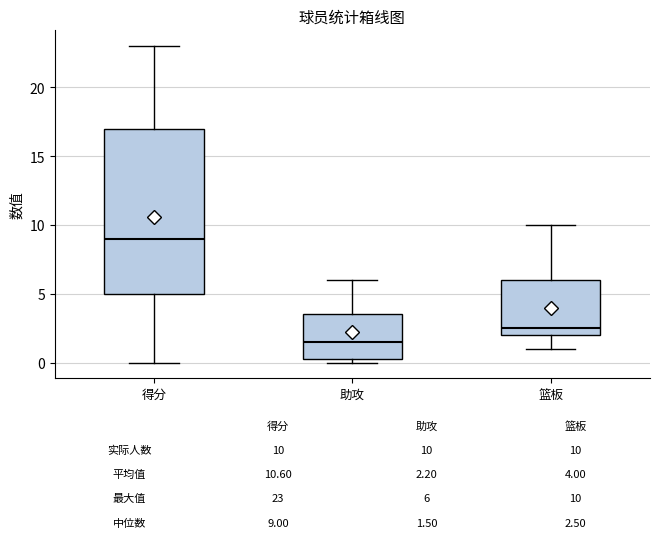

Which box is the tallest, from its lower edge to its upper edge?

得分